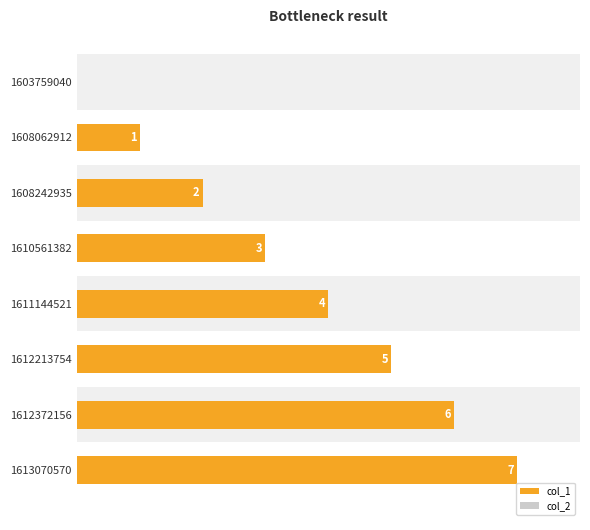

Does the chart contain stacked bars?

No